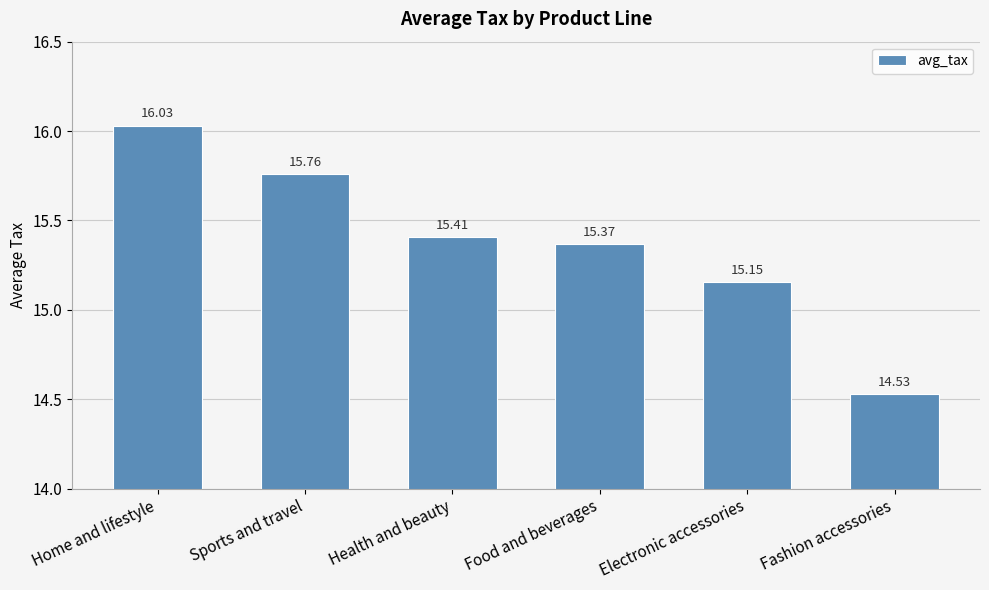

What is the difference between the values at Electronic accessories and Home and lifestyle?

0.9